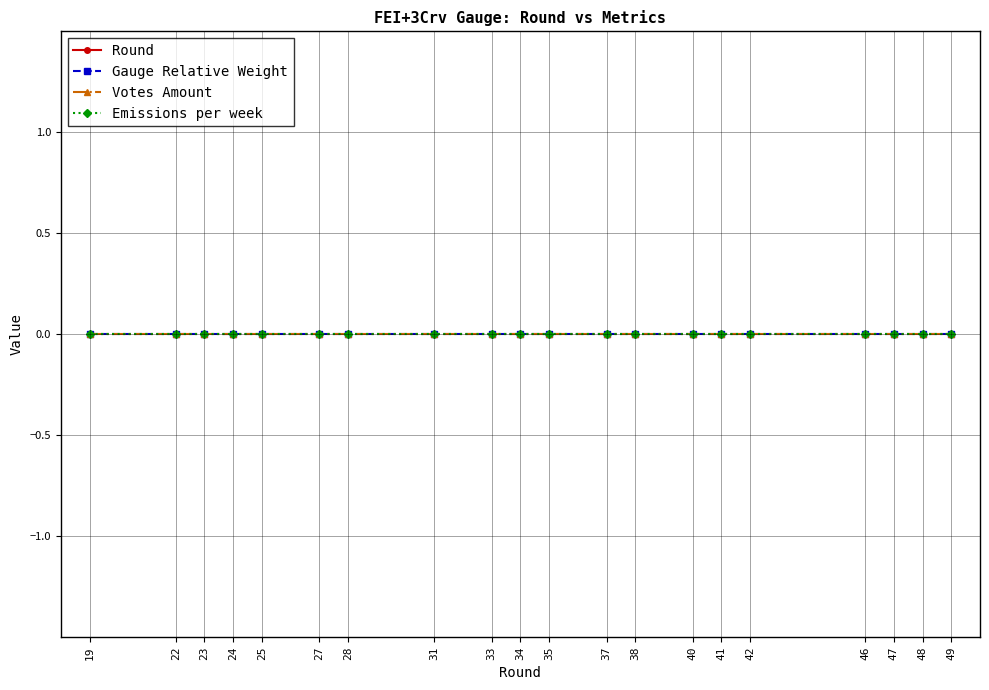

Which series has the widest spread of values?

Round